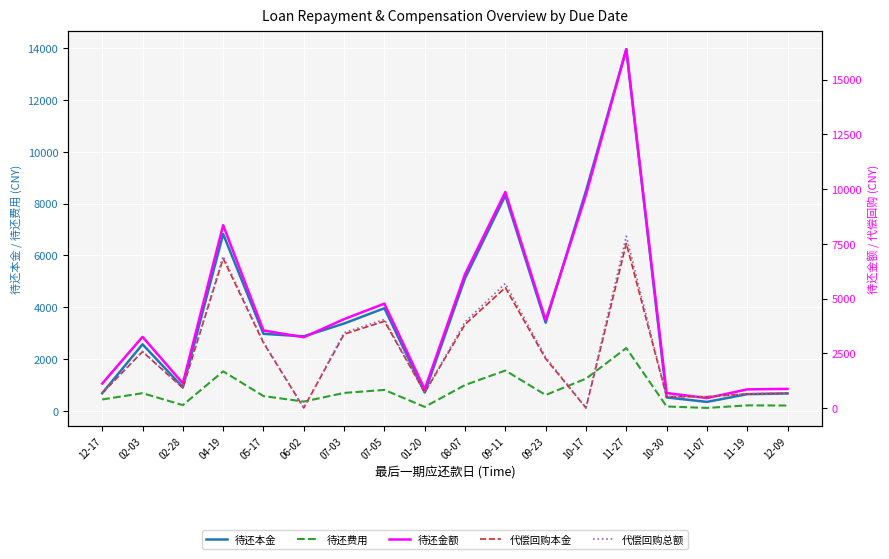

Which label corresponds to the largest value in the chart?

11-27